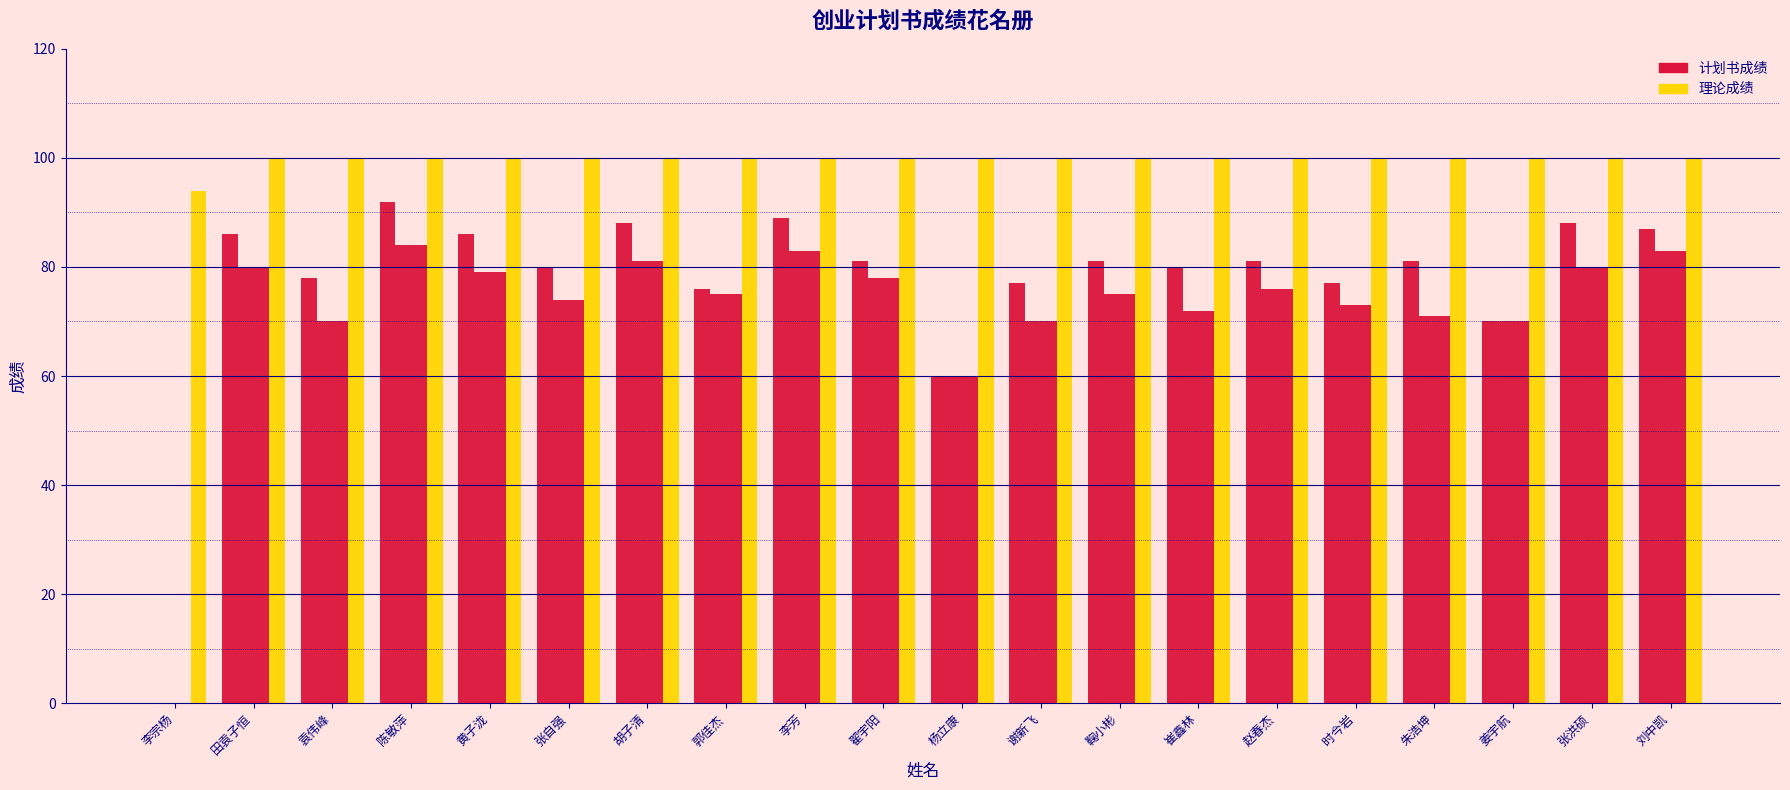

Reading left to right, list all the values displayed in this chart.

计划书成绩1: 0	86	78	92	86	80	88	76	89	81	60	77	81	80	81	77	81	70	88	87
计划书成绩2: 0	80	70	84	79	74	81	75	83	78	60	70	75	72	76	73	71	70	80	83
计划书成绩: 0	80	70	84	79	74	81	75	83	78	60	70	75	72	76	73	71	70	80	83
理论成绩: 94	100	100	100	100	100	100	100	100	100	100	100	100	100	100	100	100	100	100	100